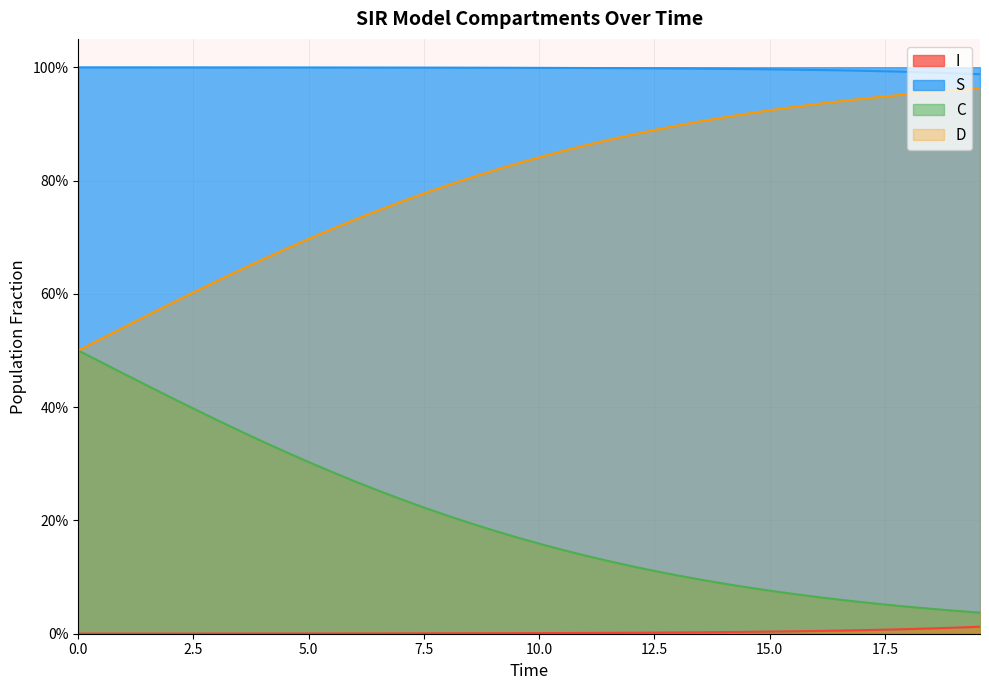

What are all the series names shown in the legend?

S, I, C, D